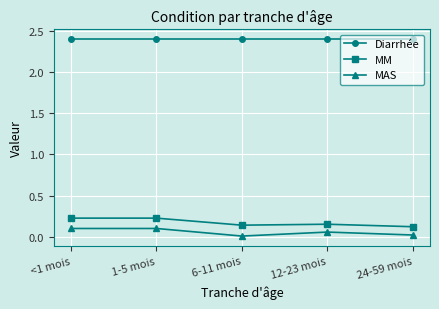

True or false: Diarrhée and MM cross at least once.

False